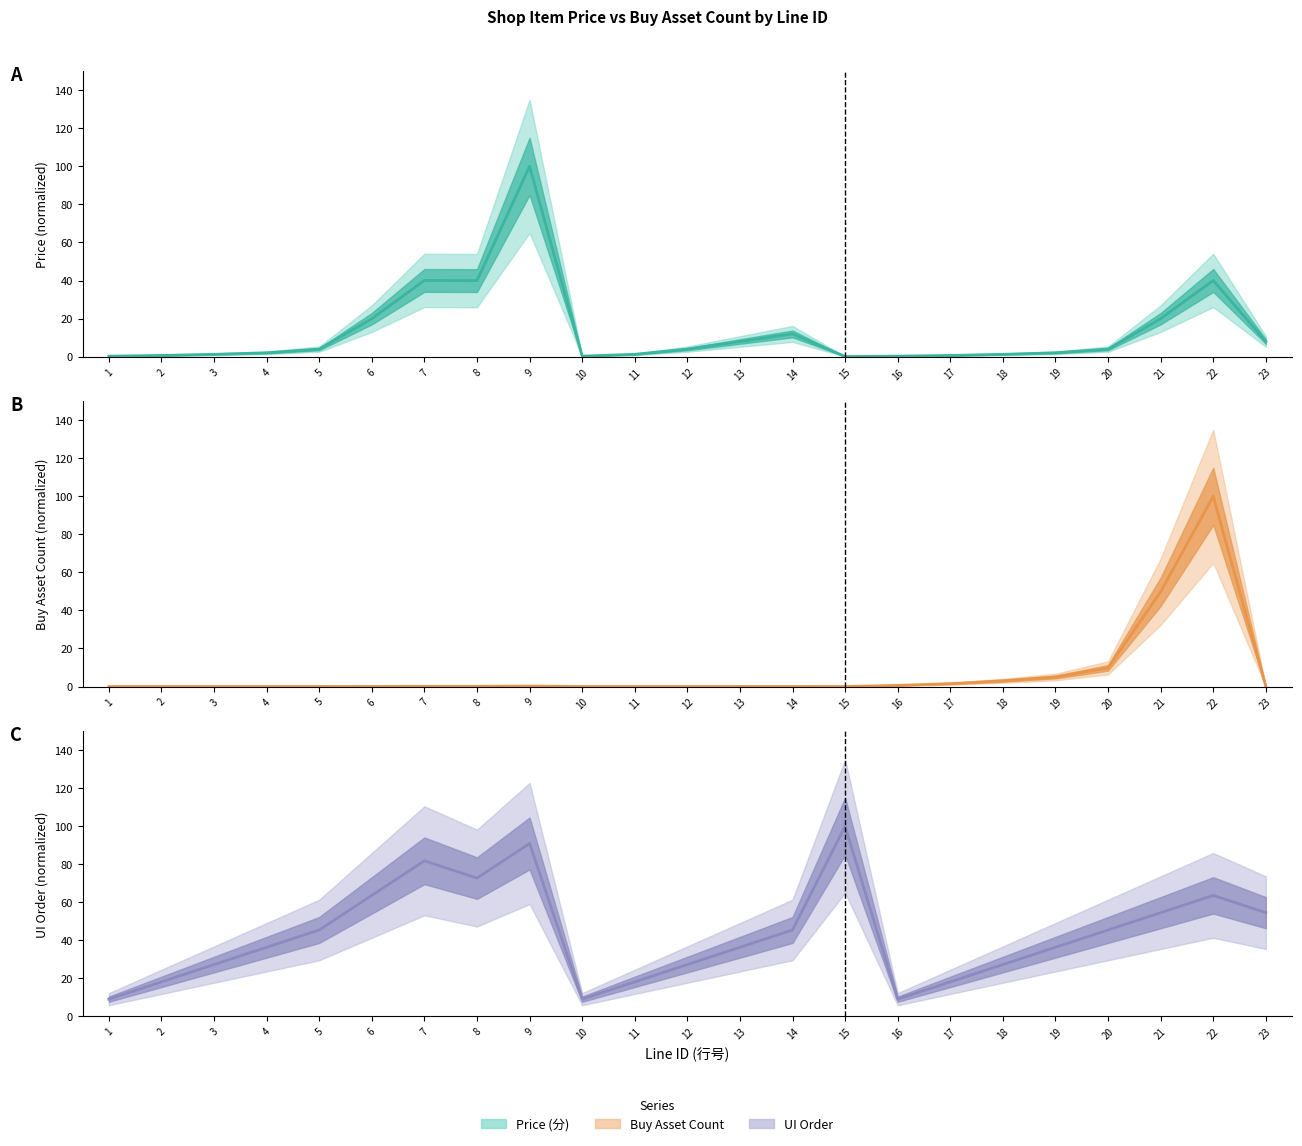

What are all the series names shown in the legend?

Price (分), Buy Asset Count, UI Order